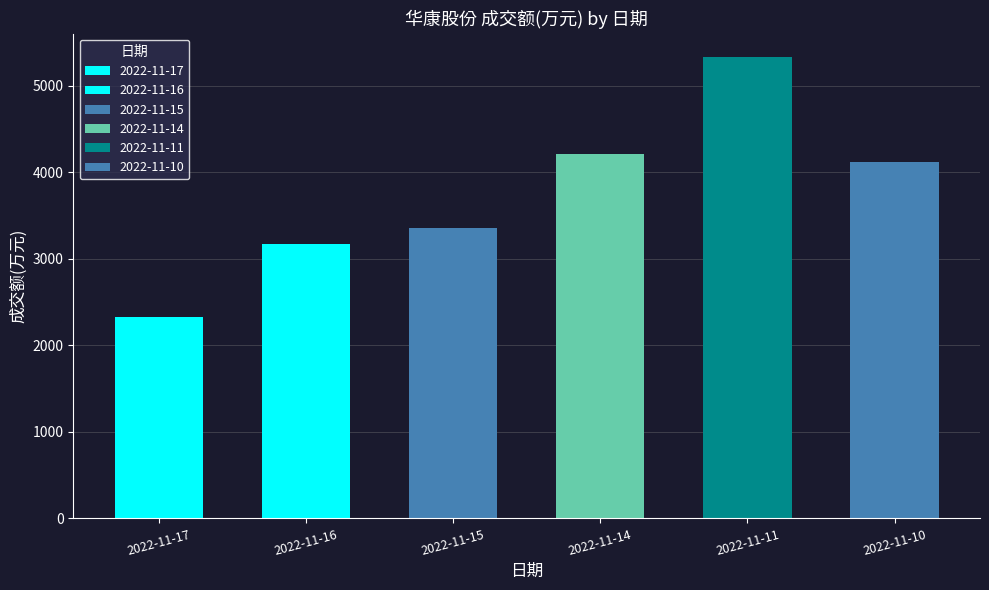

The value at 2022-11-11 is 1842. True or false?

False